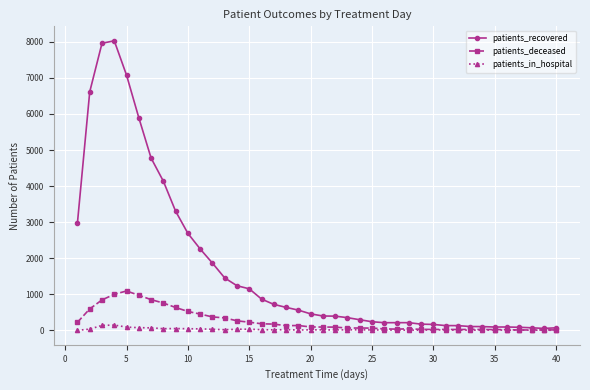

Which series has the largest range (max minus min)?

patients_recovered